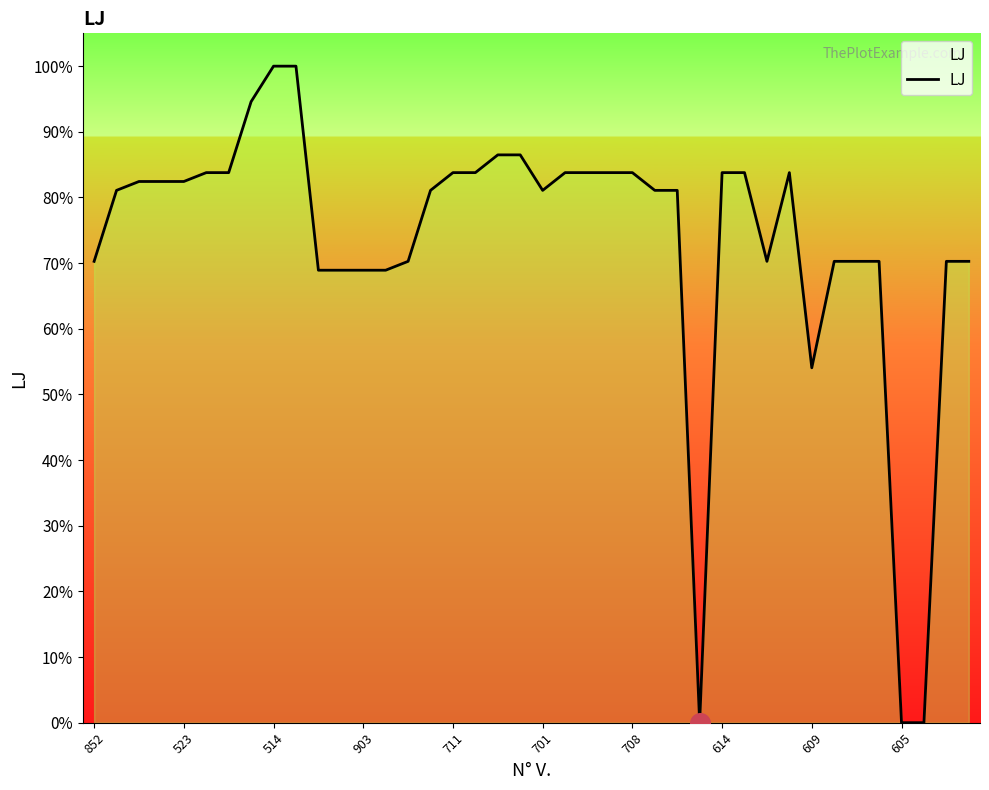

What is the greatest value displayed?

100.0